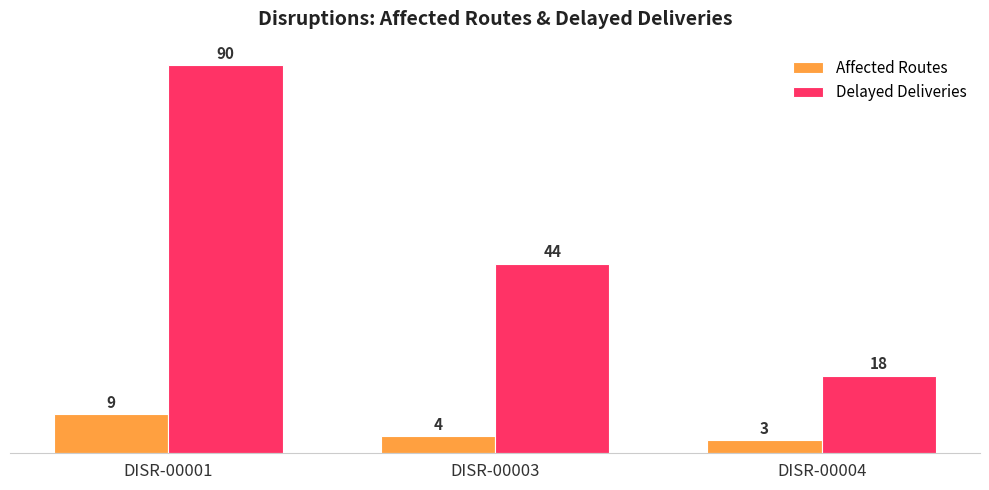

Are the bars horizontal?

No